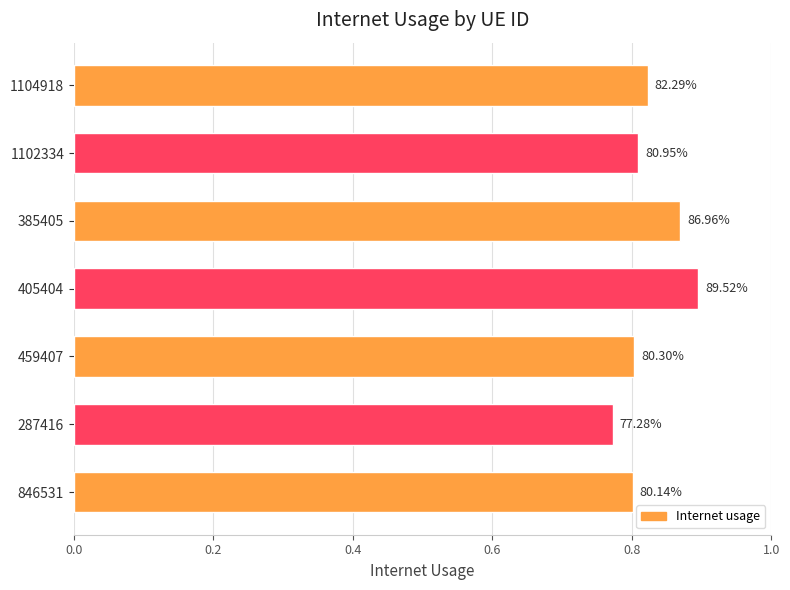

Does the chart contain any negative values?

No